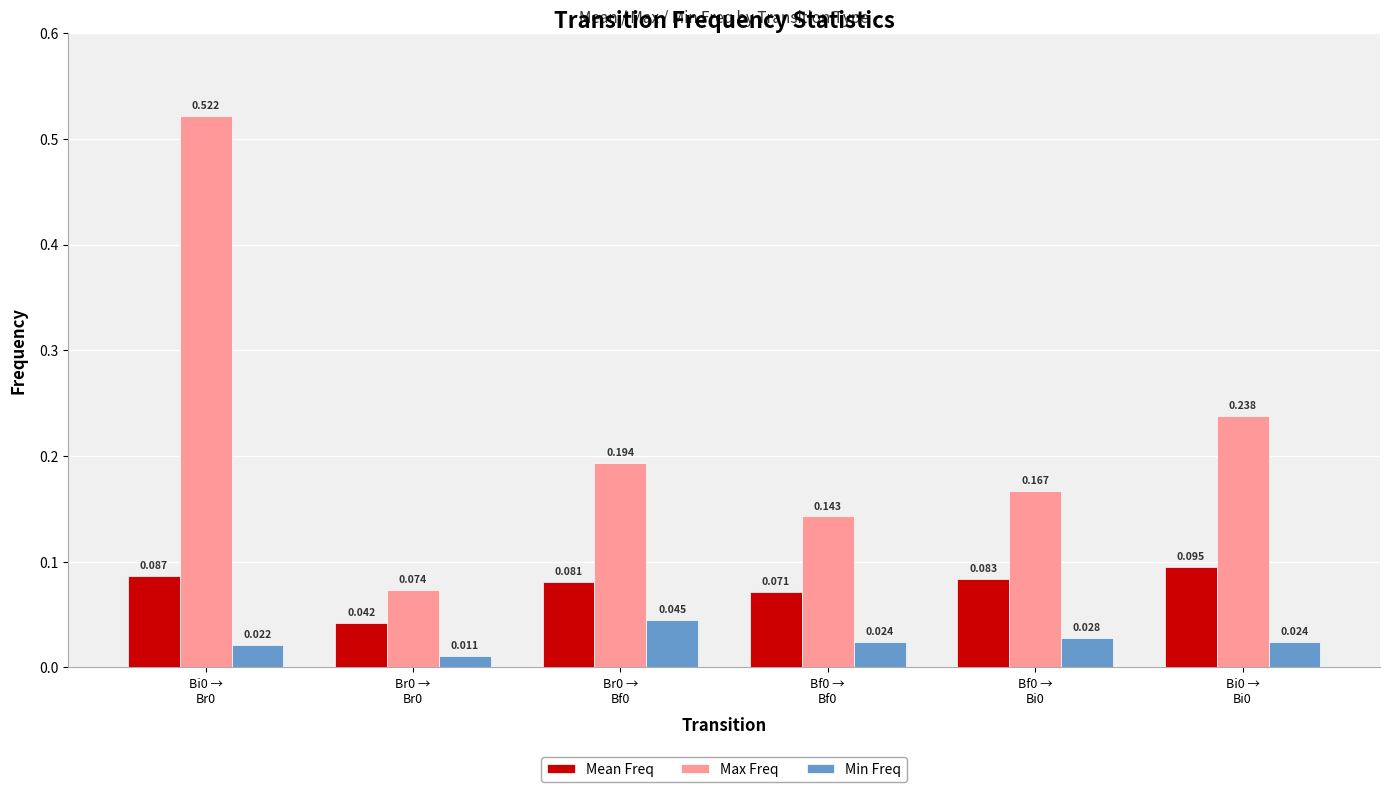

Rank the series by their maximum value, from highest to lowest.

Max Freq, Mean Freq, Min Freq